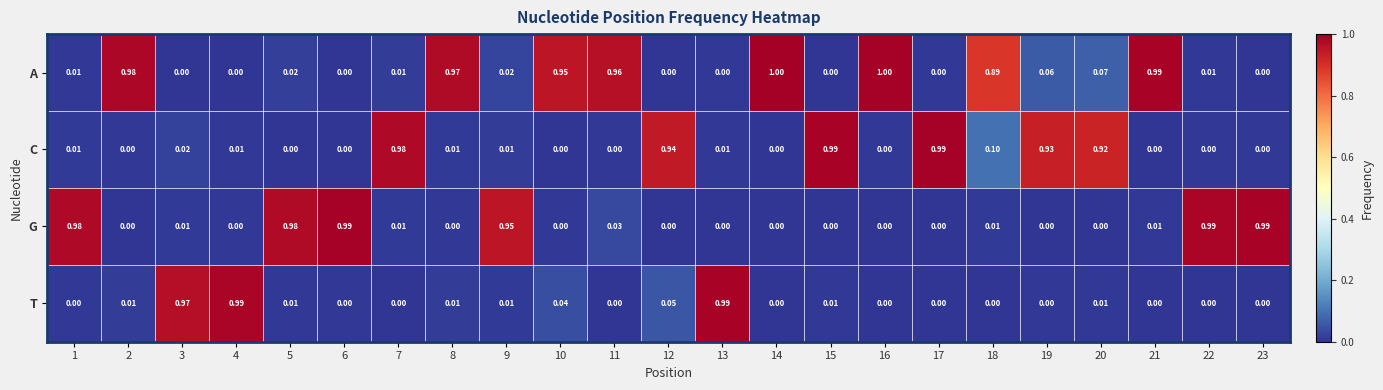

How many values in T are above zero?

11